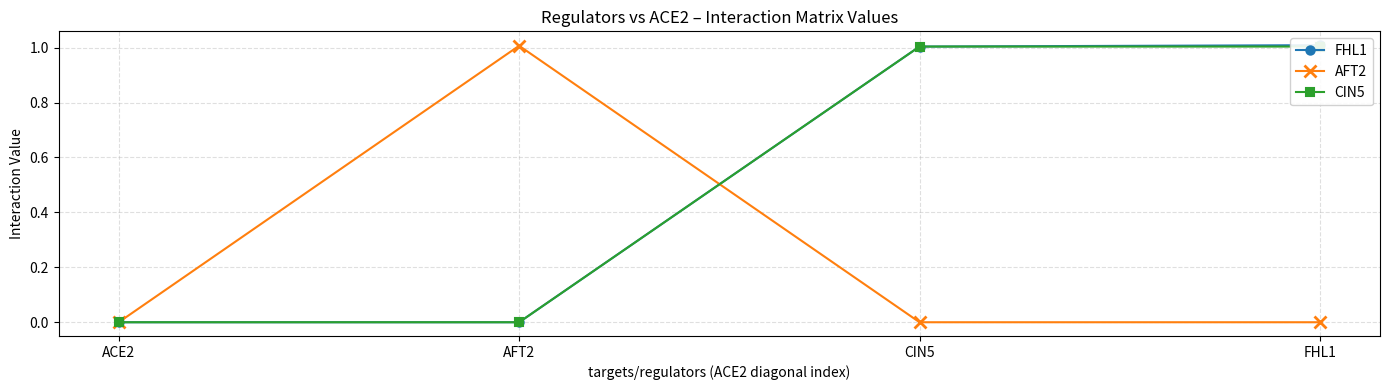

At which label does FHL1 first exceed 1?

CIN5